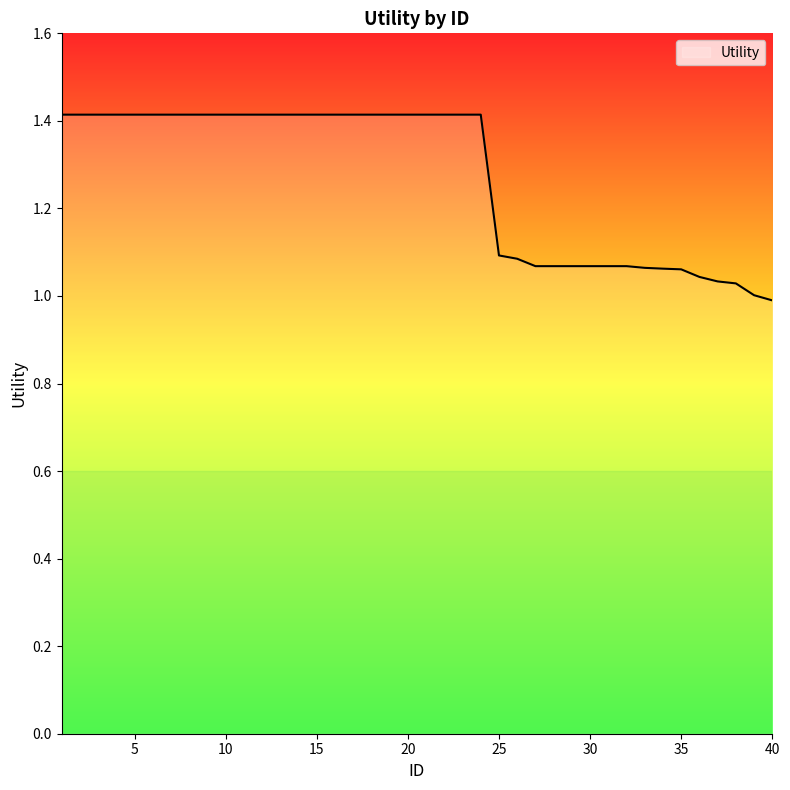

What is the difference between the maximum and minimum values?

0.4